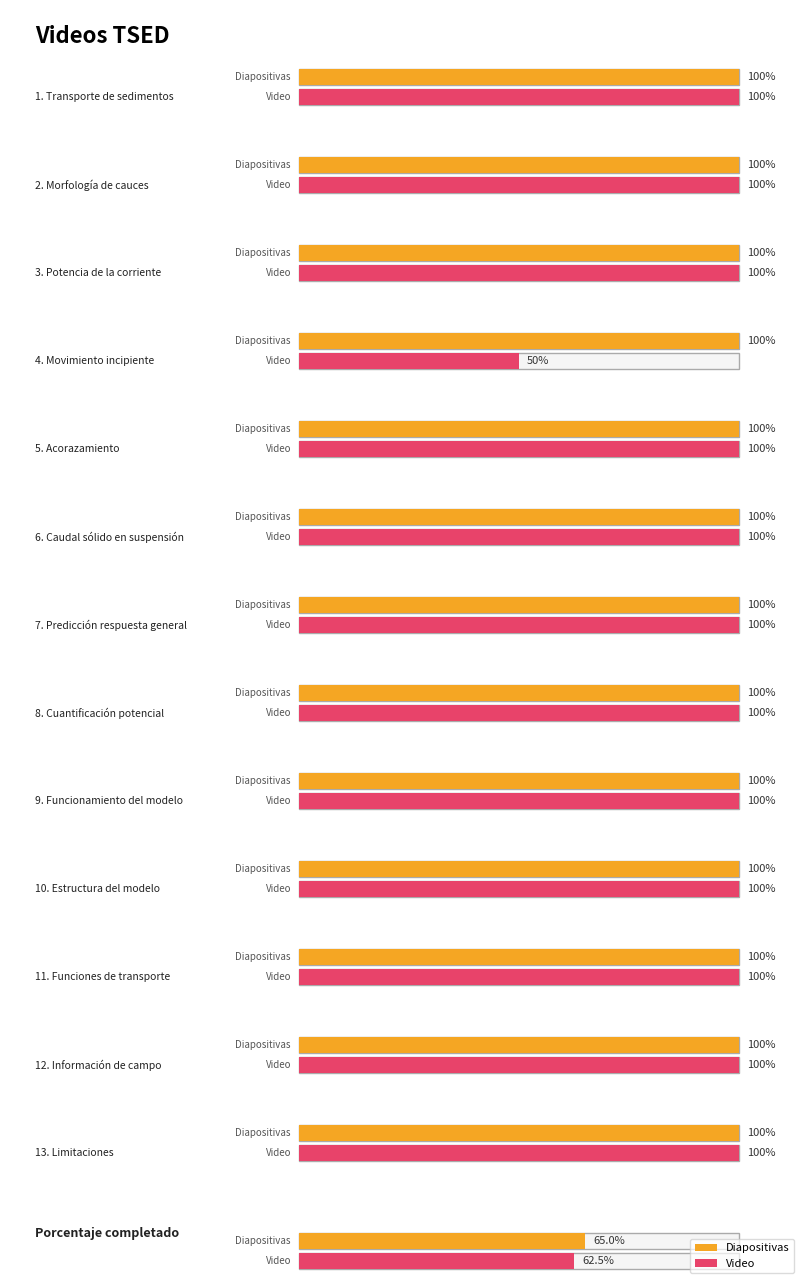

At which category does the chart reach its peak across all series?

Transporte de sedimentos